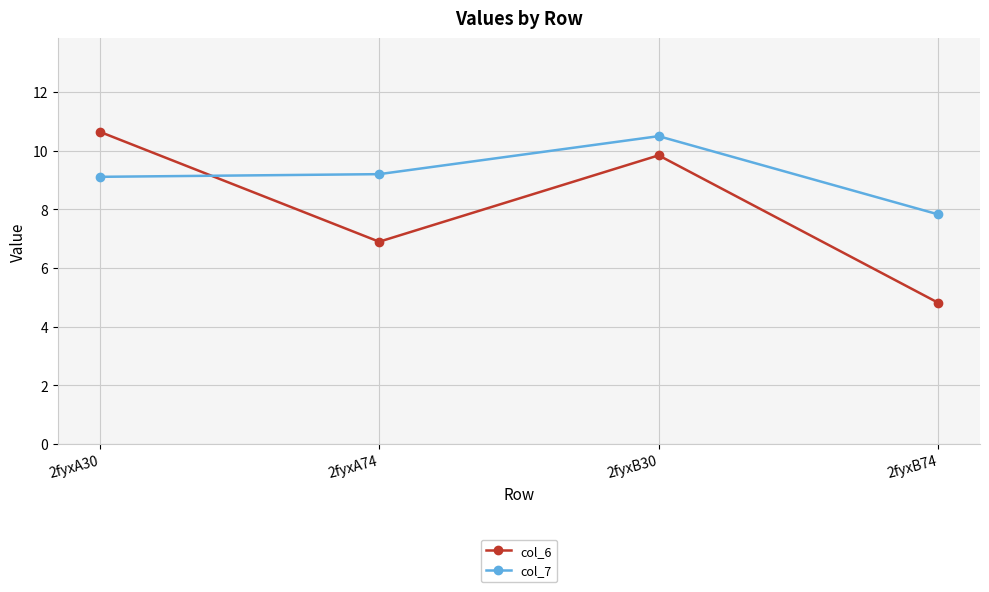

Where is the first local minimum for col_6?

2fyxA74